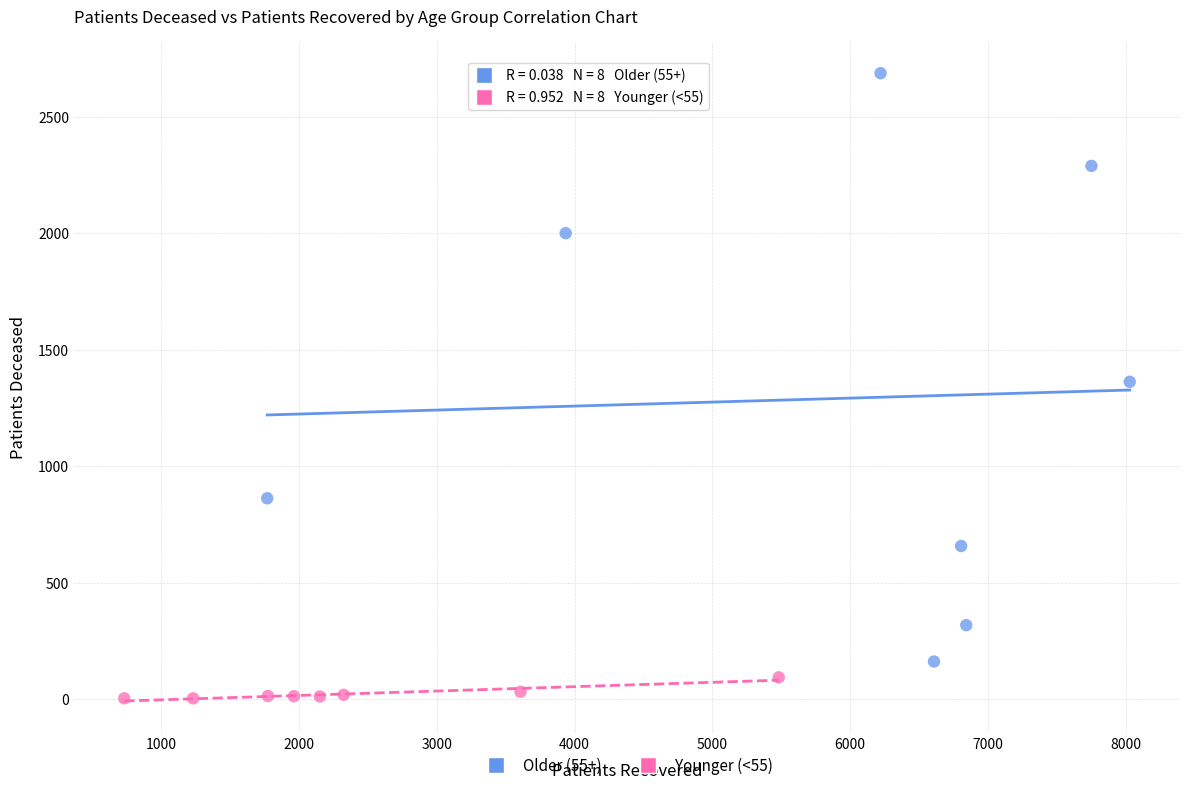

Which series contains the lowest Y value?

Younger (<55)